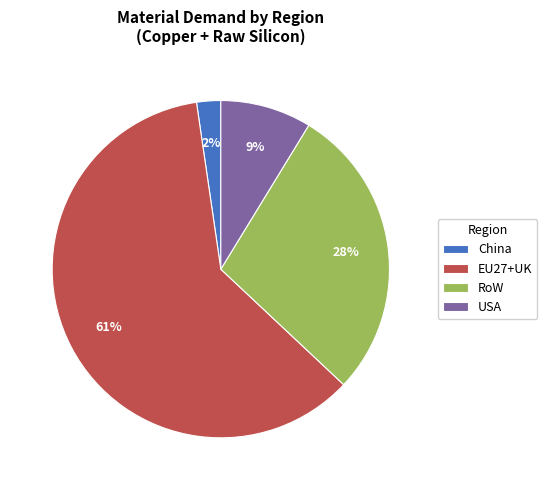

To the nearest percent, what percentage of the pie is RoW?

28%